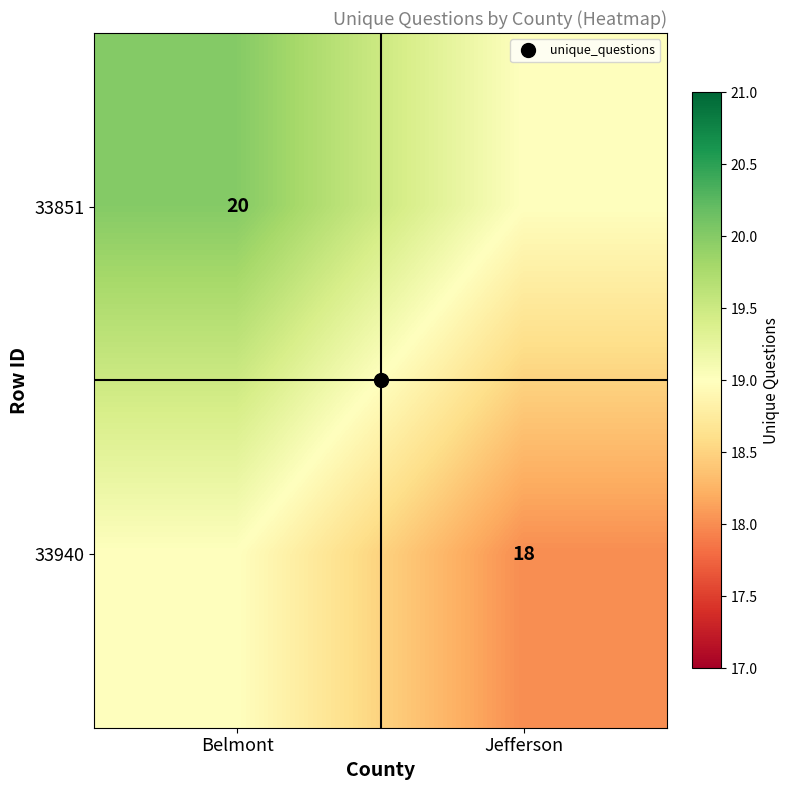

Is it true that 33851 equals 20 at Belmont?

True